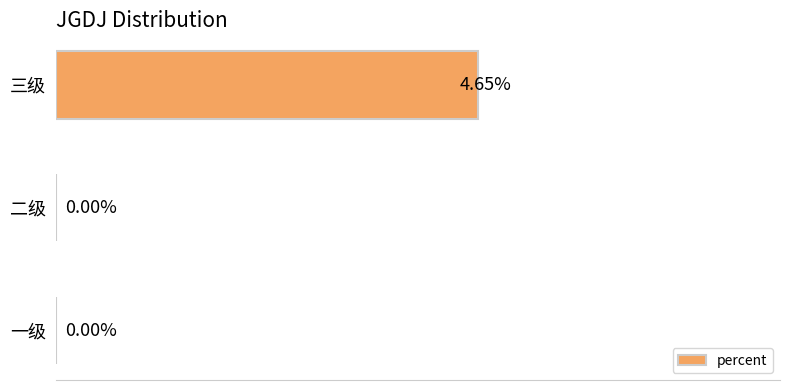

Which category has the highest value across all series?

三级